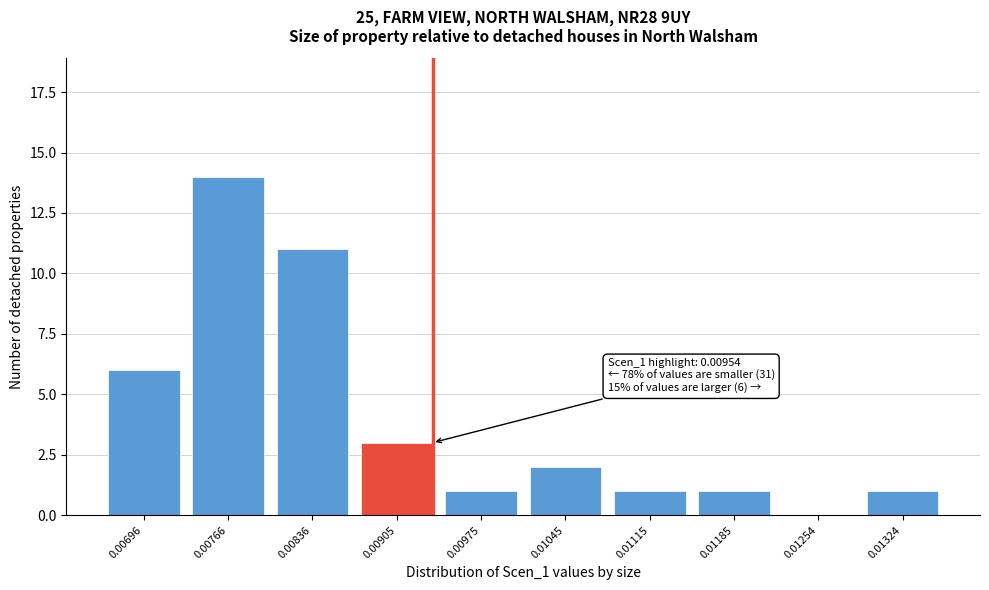

Reading left to right, what are all the values shown in this chart?

0.00696=6	0.00766=14	0.00836=11	0.00905=3	0.00975=1	0.01045=2	0.01115=1	0.01185=1	0.01254=0	0.01324=1